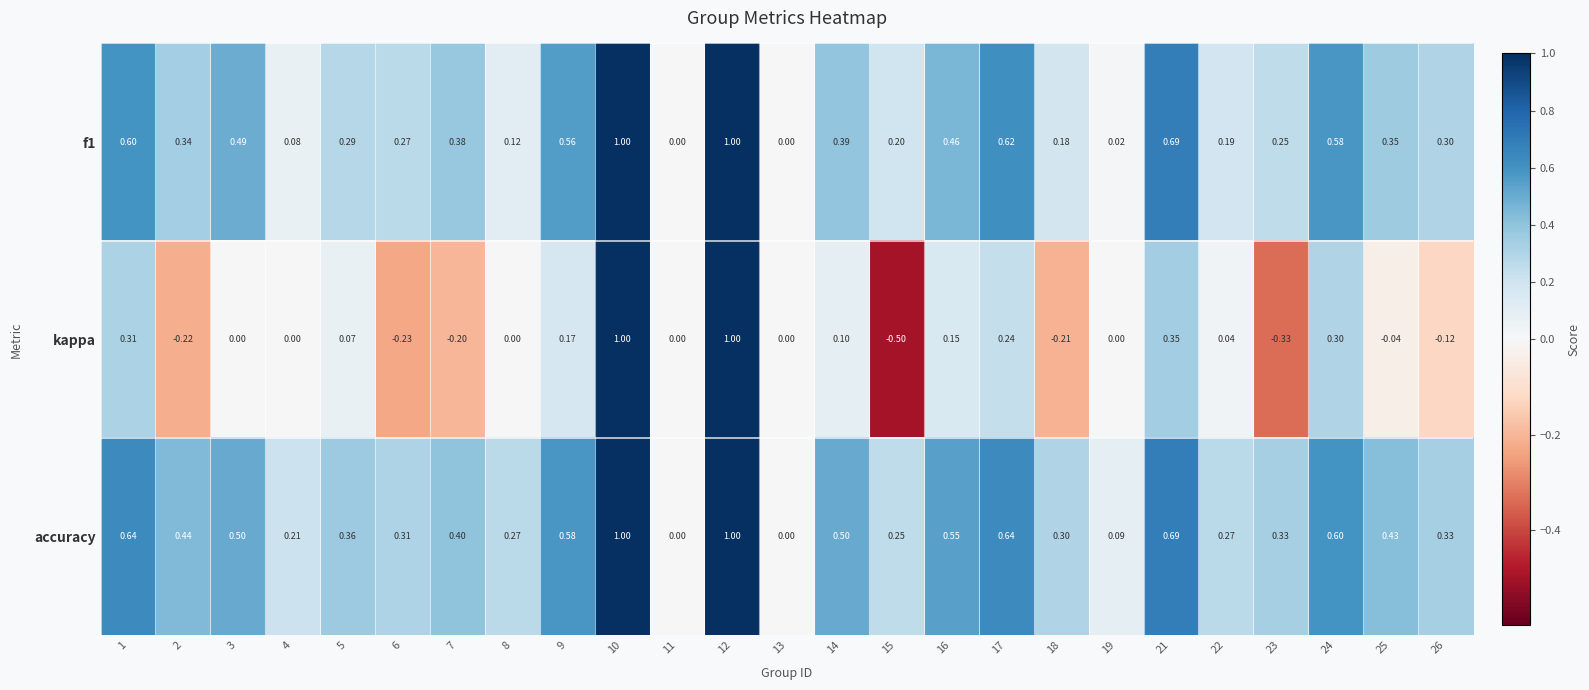

How many distinct data groups are displayed?

3